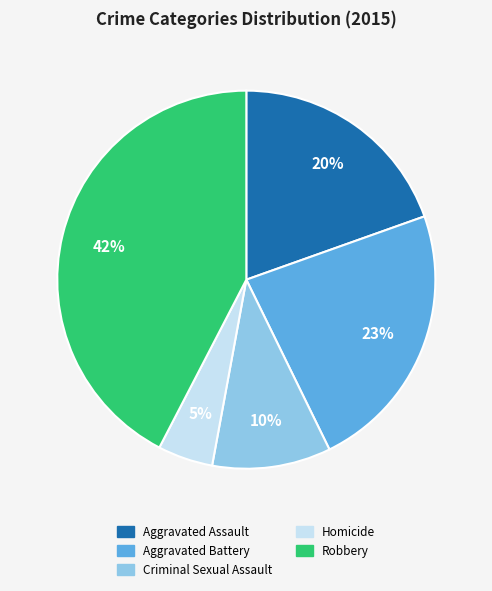

Is there any slice that represents more than half of the pie?

No